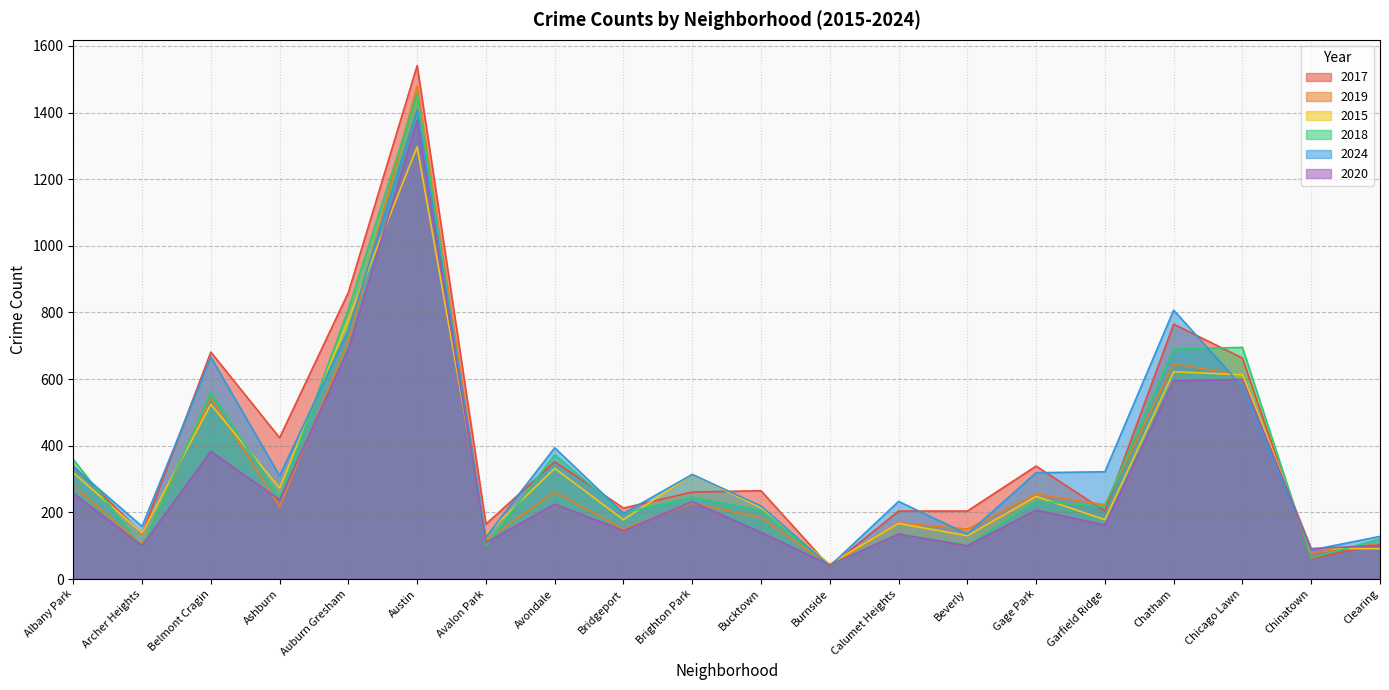

Where do 2018 and 2020 first cross each other?

Albany Park and Archer Heights